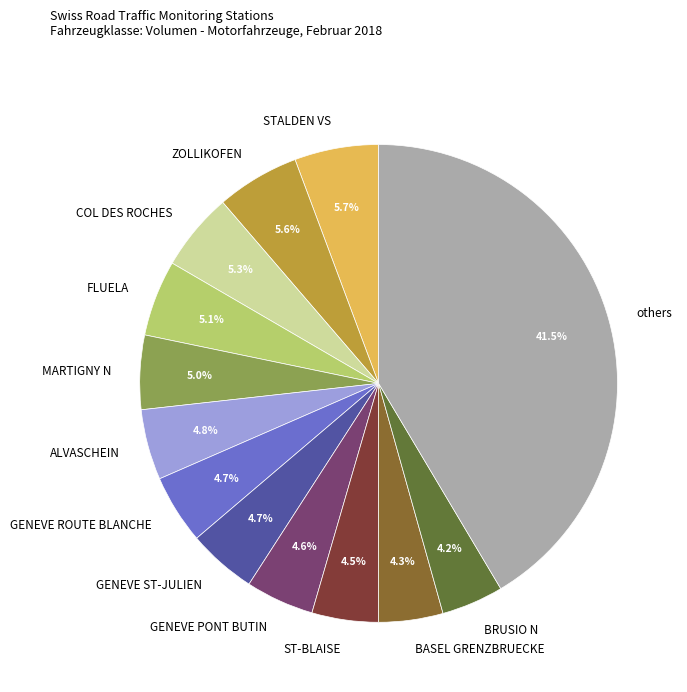

To the nearest percent, what percentage of the pie is MARTIGNY N?

5%